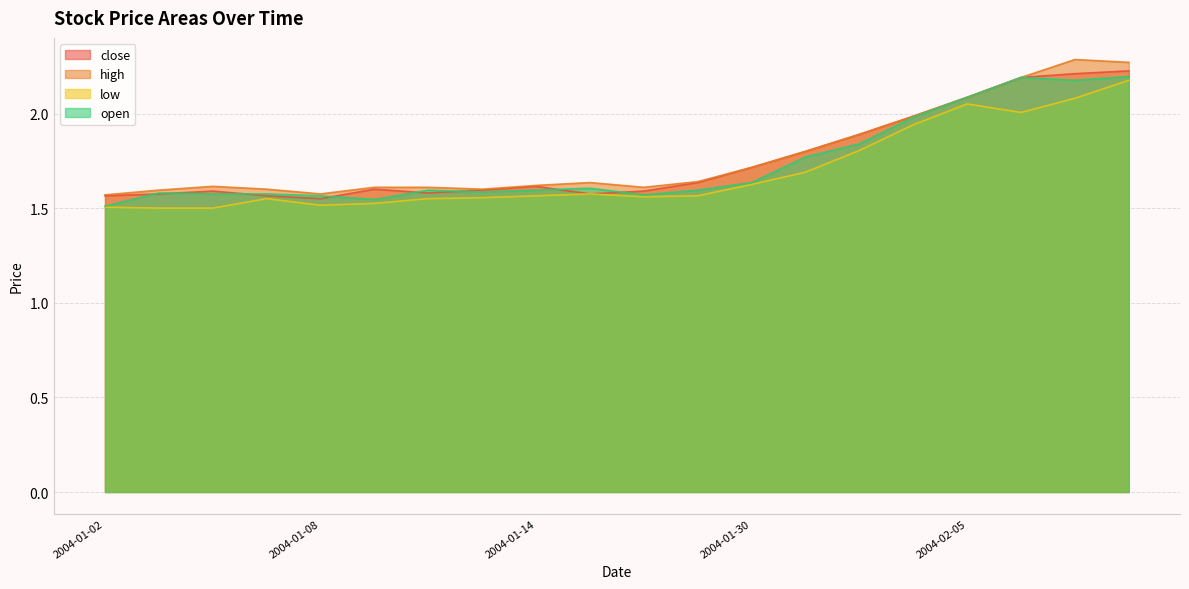

What is the value of the open point at the 1st from the left?

1.5